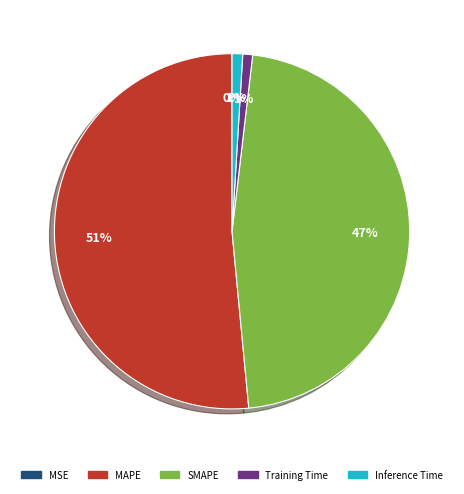

To the nearest percent, what percentage of the pie is MAPE?

51%